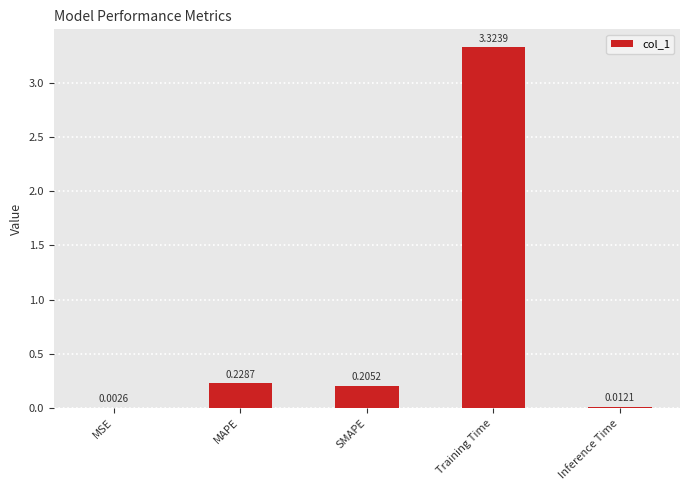

Which label corresponds to the largest value in the chart?

Training Time